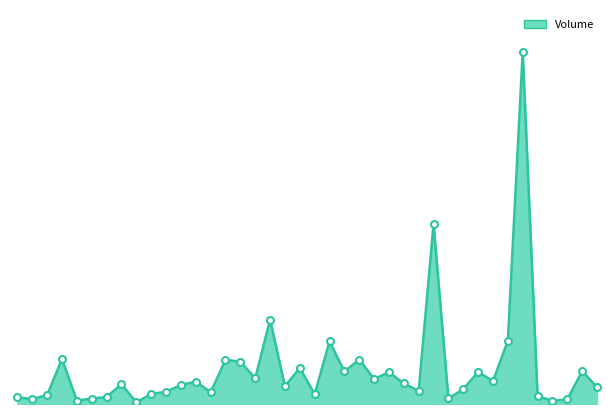

What is the value of the 21st point from the left?

2431